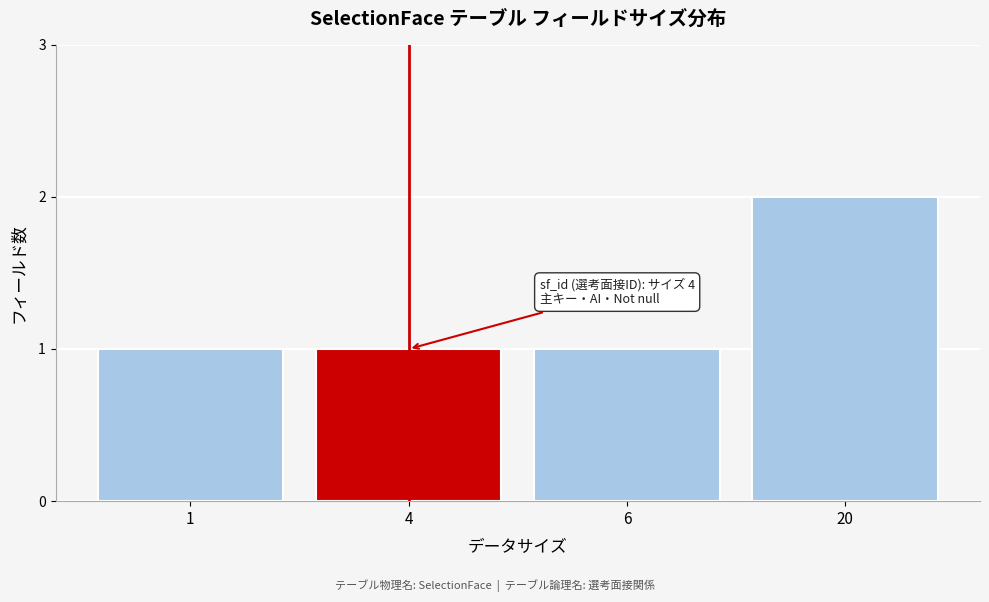

Reading left to right, extract all data points from this chart.

1=1	4=1	6=1	20=2